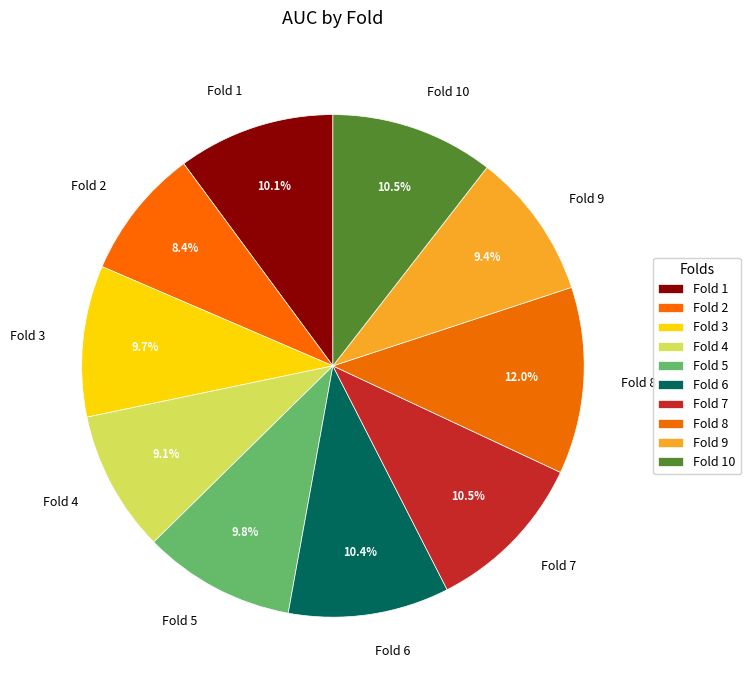

Which has a higher value, Fold 3 or Fold 4?

Fold 3